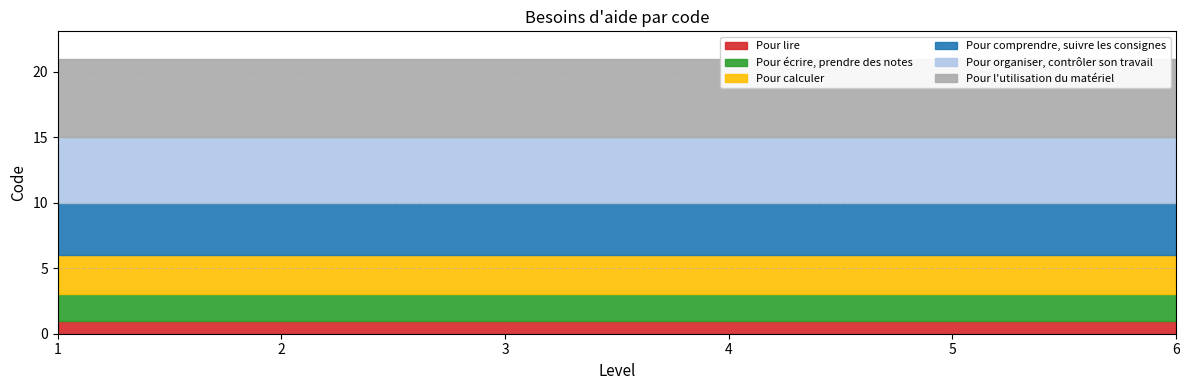

Rank the series at 3 from highest to lowest value.

Pour l'utilisation du matériel, Pour organiser, contrôler son travail, Pour comprendre, suivre les consignes, Pour calculer, Pour écrire, prendre des notes, Pour lire